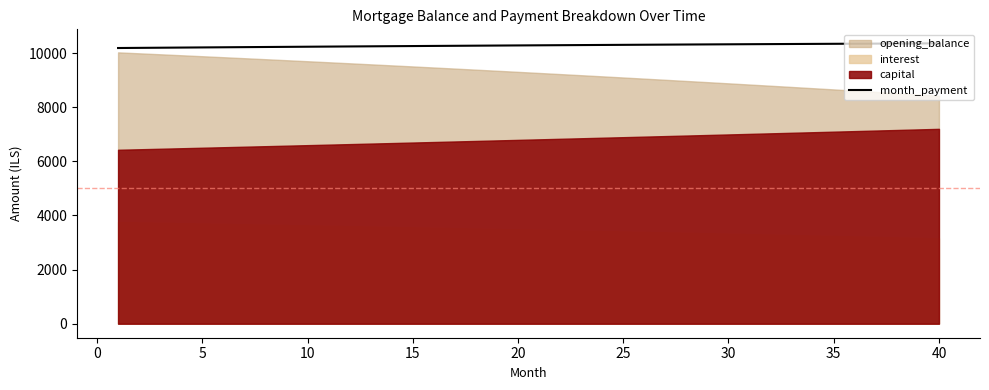

What is the maximum value for month_payment?

10362.3